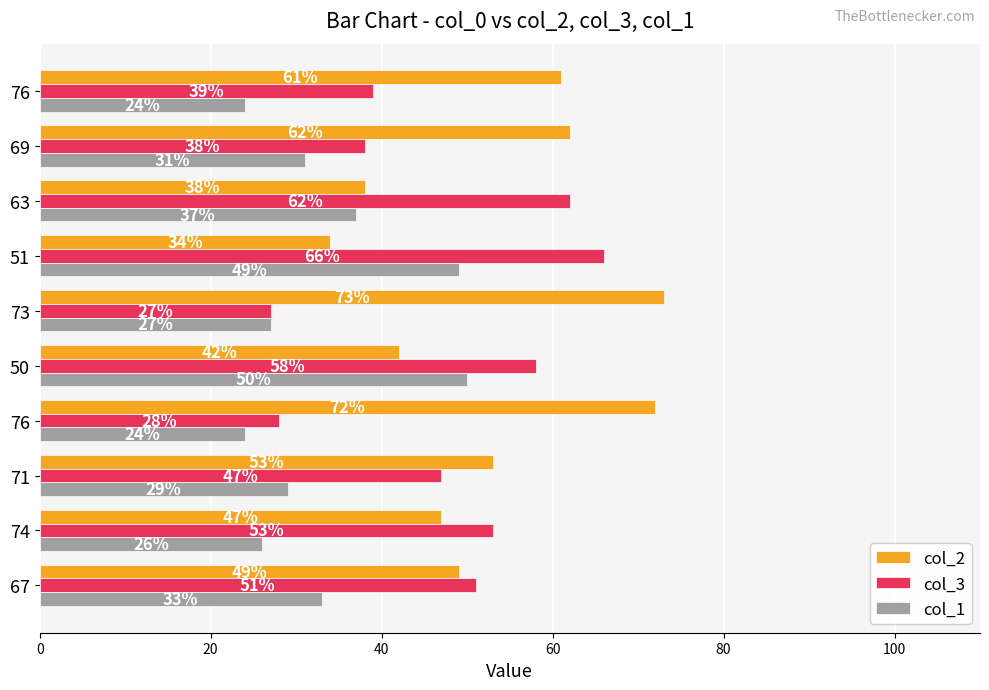

What are all the series names shown in the legend?

col_2, col_3, col_1